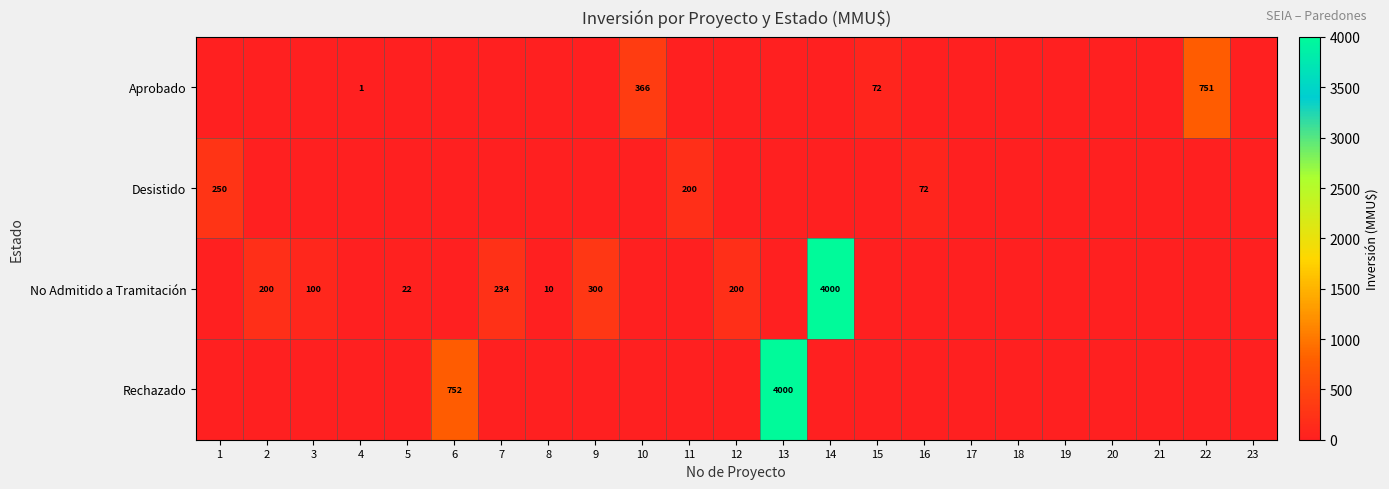

Which category has the highest value across all series?

14